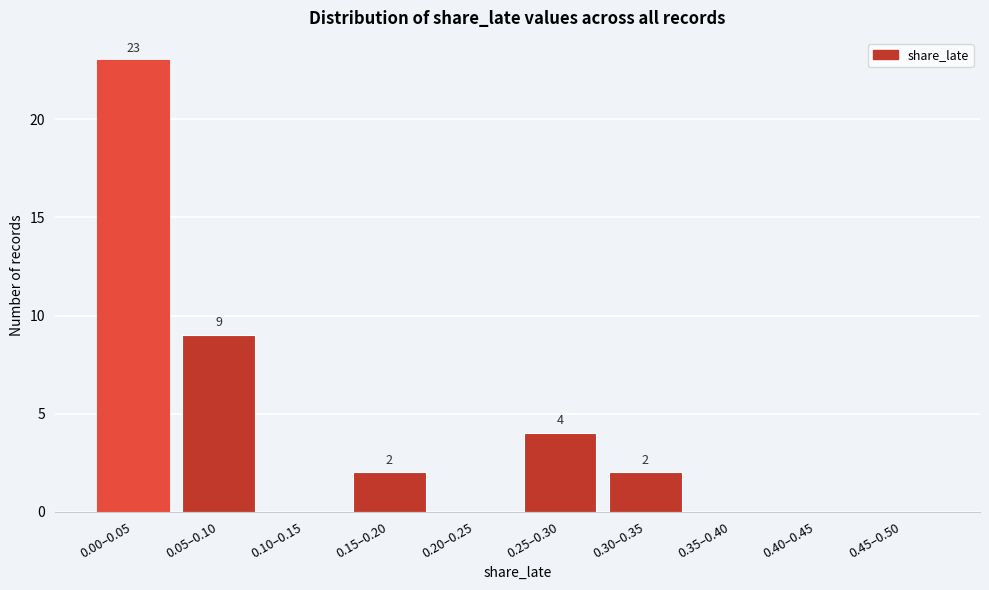

Reading left to right, what are all the values shown in this chart?

0.00–0.05=23	0.05–0.10=9	0.10–0.15=0	0.15–0.20=2	0.20–0.25=0	0.25–0.30=4	0.30–0.35=2	0.35–0.40=0	0.40–0.45=0	0.45–0.50=0